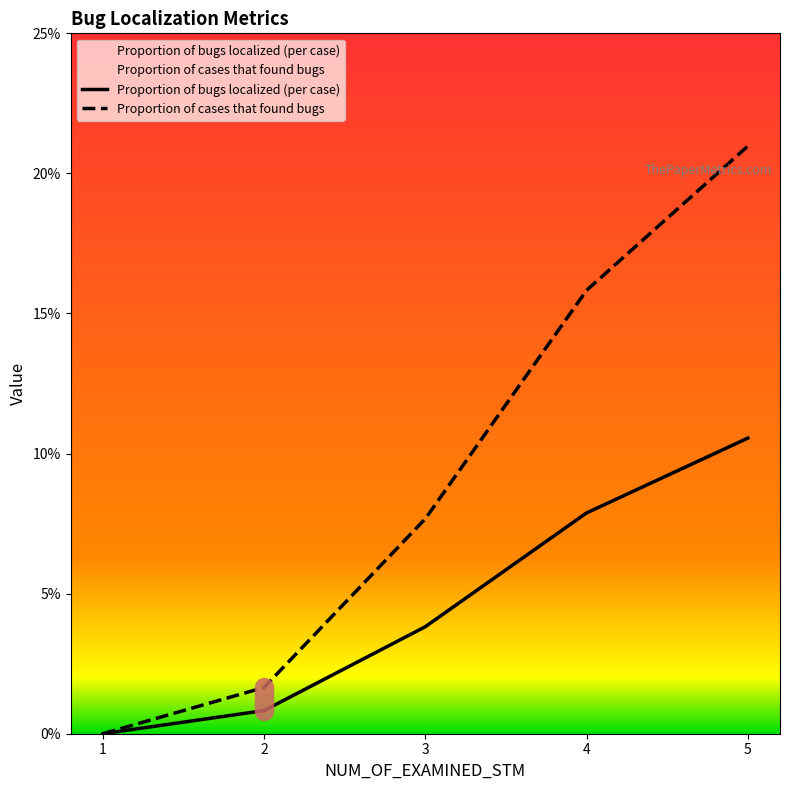

Which series has the largest range (max minus min)?

Proportion of cases that found bugs